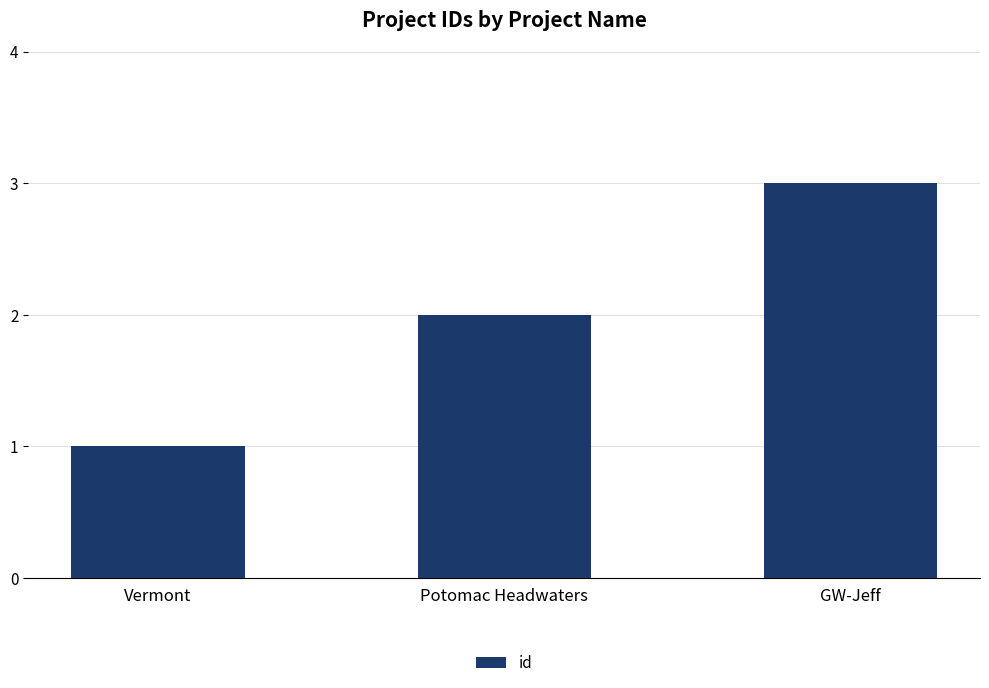

What is the label of the 3rd bar from the right?

Vermont